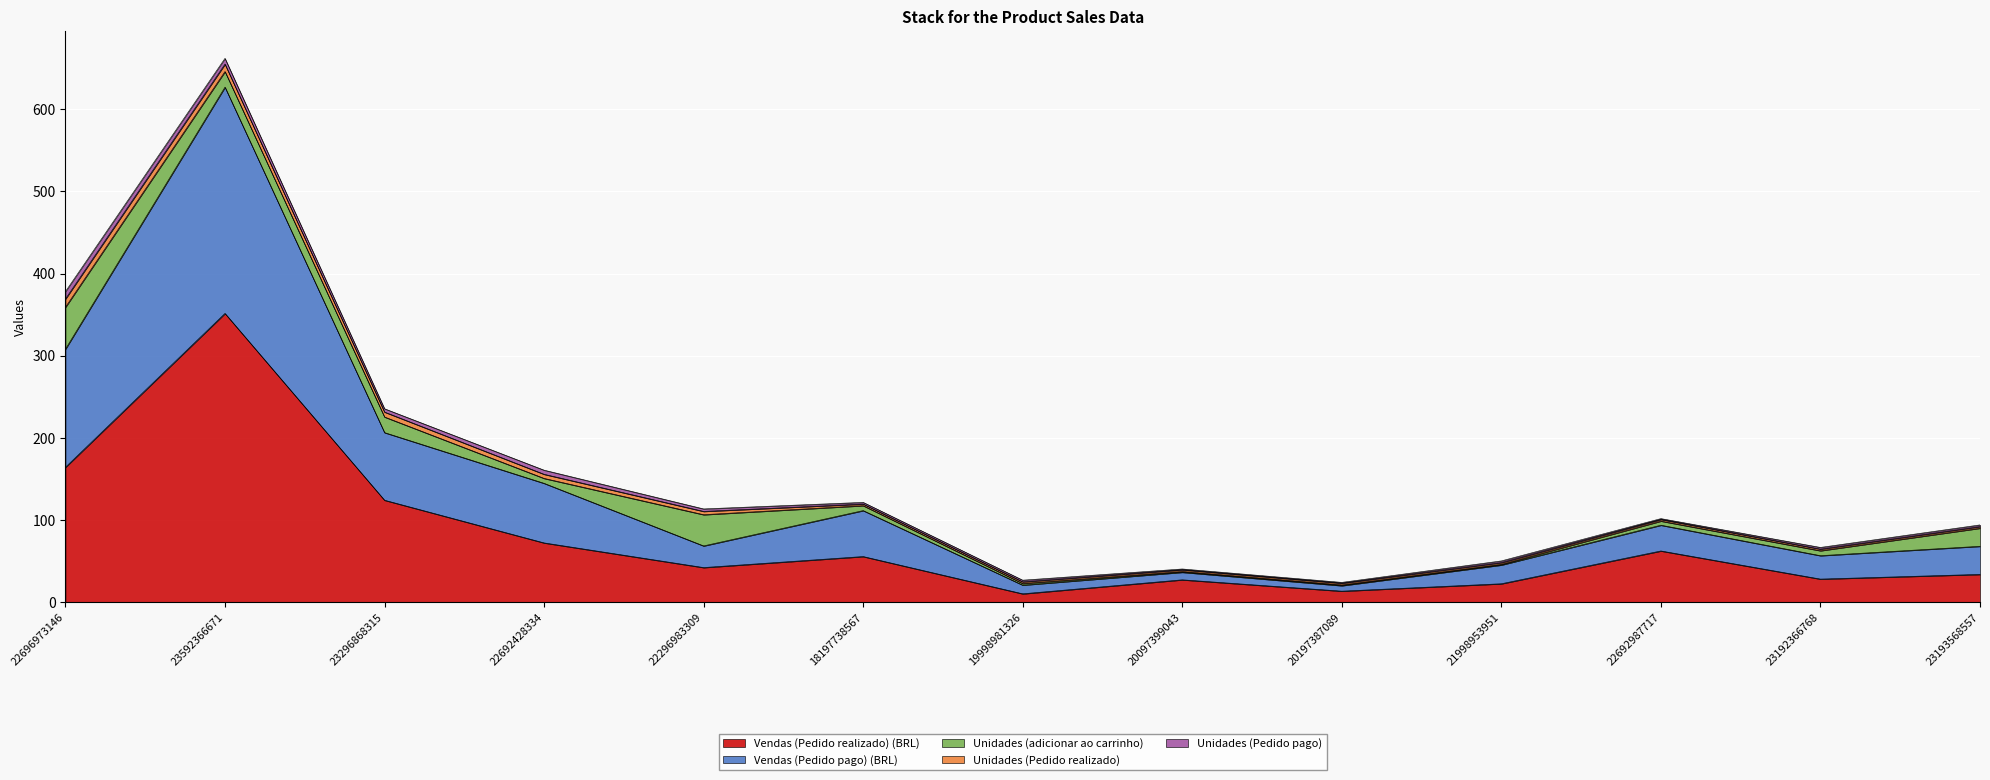

Reading right to left, extract all data points from this chart.

Vendas (Pedido realizado) (BRL): 23193568557=34.2	23192366768=28.5	22692987717=62.7	21998953951=22.8	20197387089=13.8	20097399043=27.6	19998981326=10.6	18197738567=55.9	22296983309=42.5	22692428334=72.5	23296868315=124.4	23592366671=351.6	22696973146=164.4
Vendas (Pedido pago) (BRL): 23193568557=34.2	23192366768=28.5	22692987717=31.3	21998953951=22.8	20197387089=6.6	20097399043=9.2	19998981326=10.6	18197738567=55.9	22296983309=26.3	22692428334=72.5	23296868315=82.2	23592366671=275.2	22696973146=143.7
Unidades (adicionar ao carrinho): 23193568557=22.0	23192366768=6.0	22692987717=5.0	21998953951=1.0	20197387089=1.0	20097399043=1.0	19998981326=2.0	18197738567=6.0	22296983309=38.0	22692428334=6.0	23296868315=19.0	23592366671=19.0	22696973146=51.0
Unidades (Pedido realizado): 23193568557=2.0	23192366768=2.0	22692987717=2.0	21998953951=2.0	20197387089=2.0	20097399043=2.0	19998981326=2.0	18197738567=2.0	22296983309=4.0	22692428334=5.0	23296868315=6.0	23592366671=9.0	22696973146=10.0
Unidades (Pedido pago): 23193568557=2.0	23192366768=2.0	22692987717=1.0	21998953951=2.0	20197387089=1.0	20097399043=1.0	19998981326=2.0	18197738567=2.0	22296983309=3.0	22692428334=5.0	23296868315=4.0	23592366671=7.0	22696973146=9.0